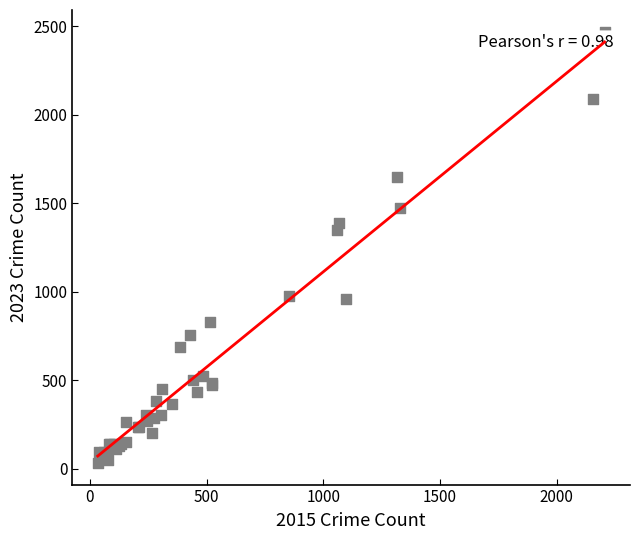

What Y value in the scatter plot is closest to 1251?

1351